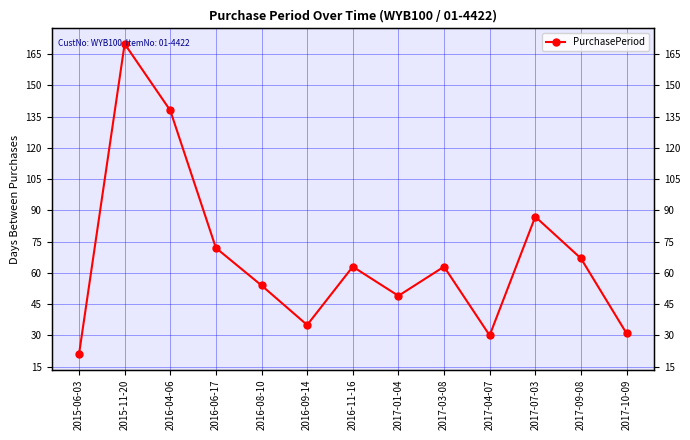

The value at 2016-04-06 is 138. True or false?

True